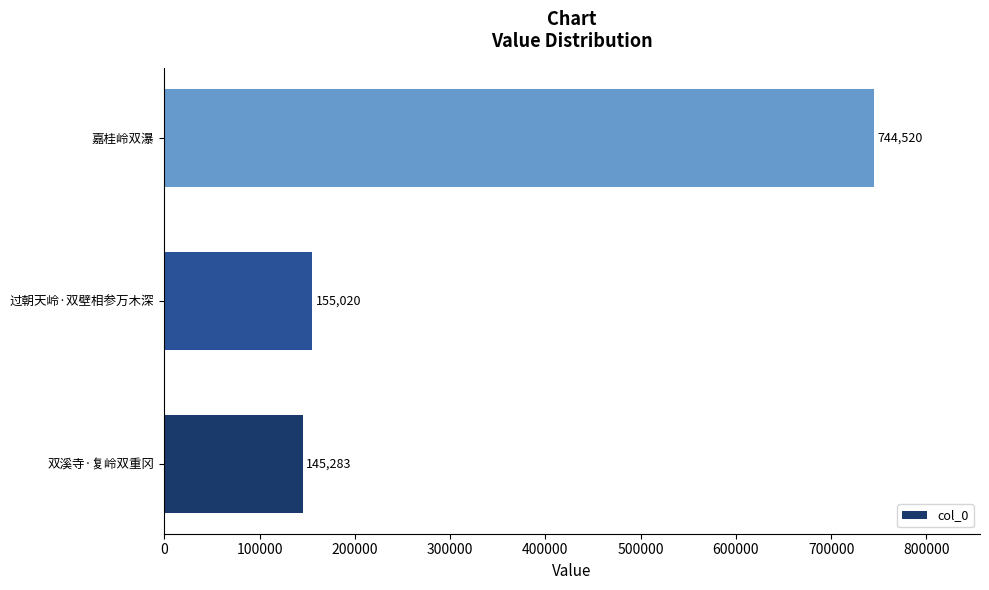

Count the number of data series in this chart.

1